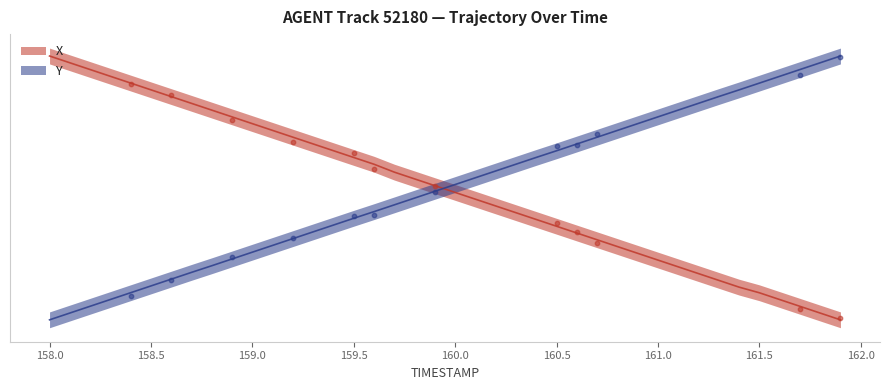

What is the total value across all series at 158.8?

1.0